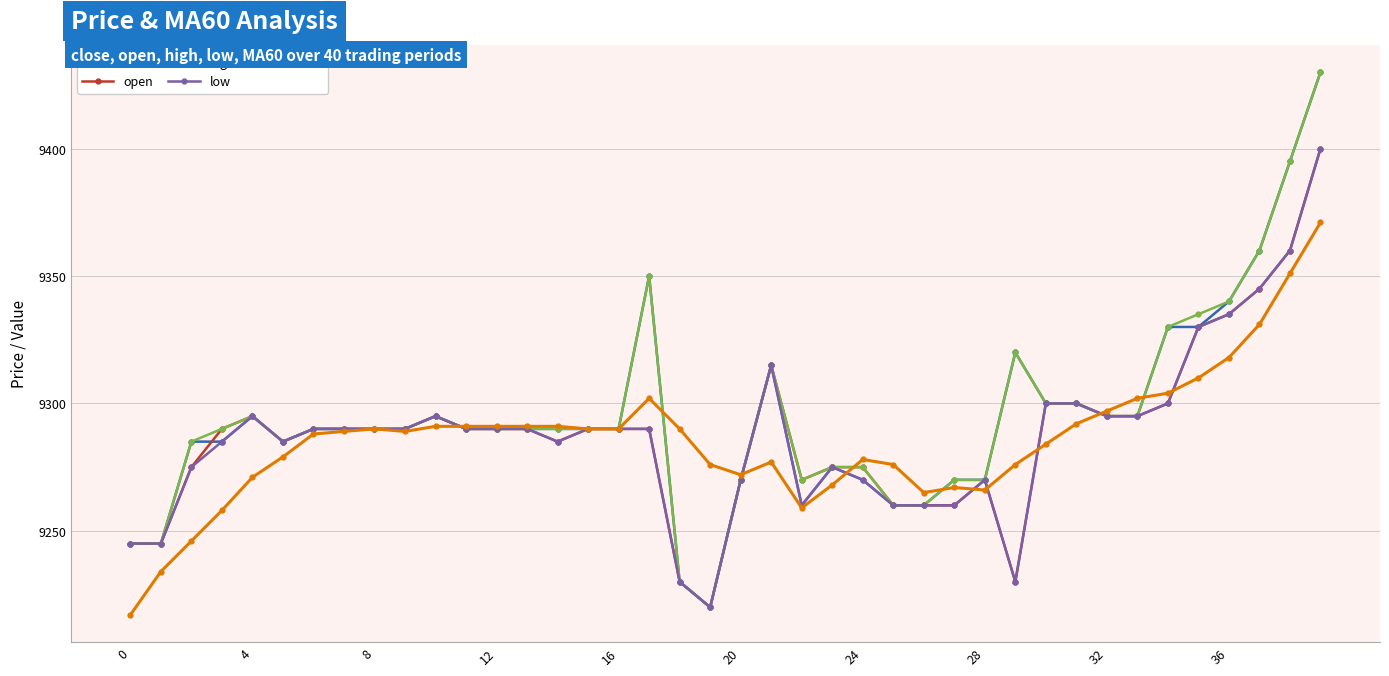

How many series are shown in this chart?

5